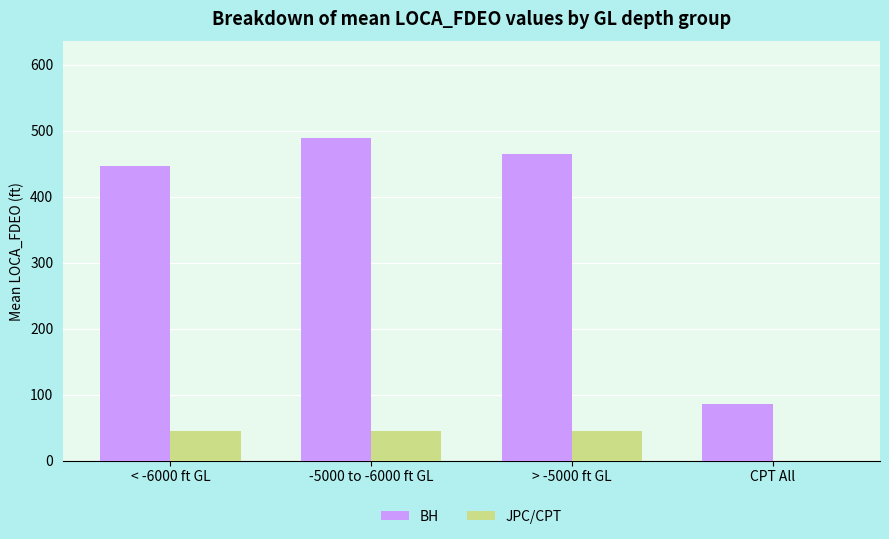

Where is BH nearest to the value 286?

< -6000 ft GL